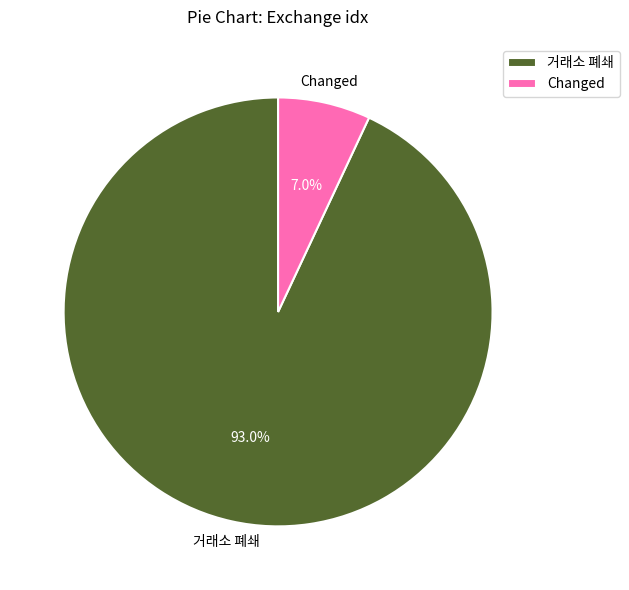

How many slices are in this pie chart?

2